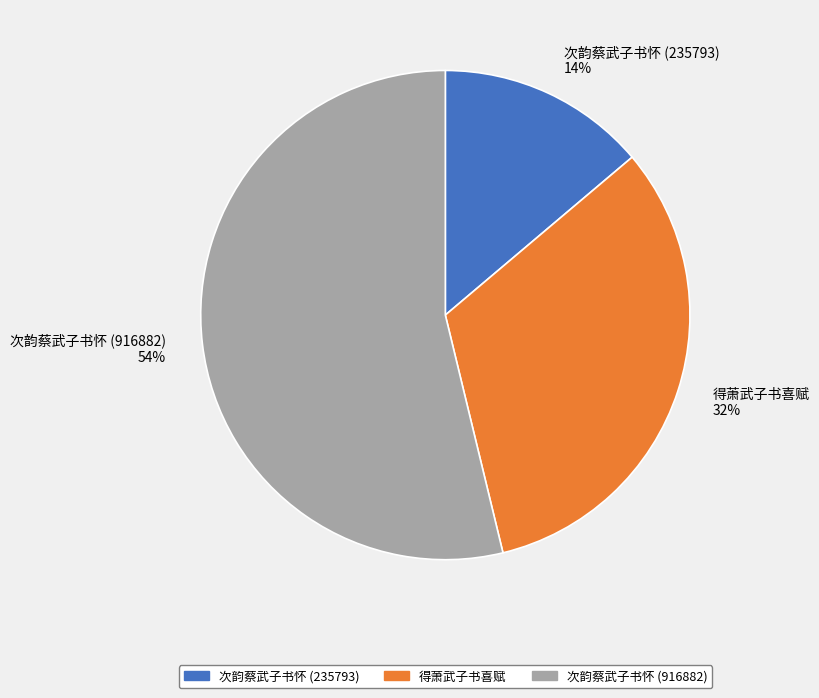

What percentage is the 得萧武子书喜赋 slice, to the nearest percent?

32%